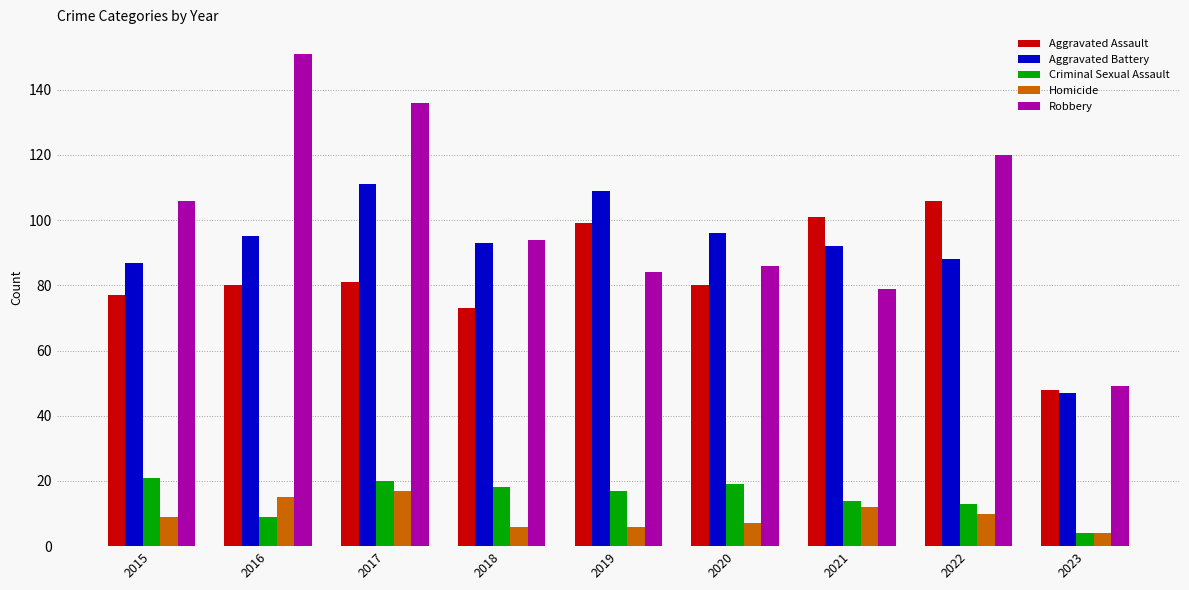

What is the value of the Criminal Sexual Assault bar at the 5th from the left?

17